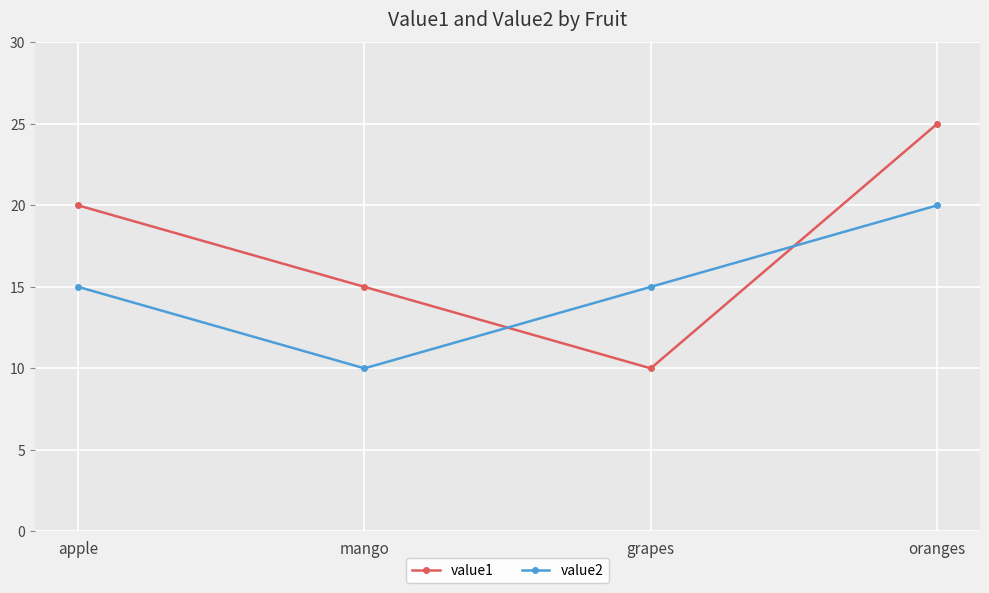

What value does the value2 series have at mango, to the nearest 5?

10